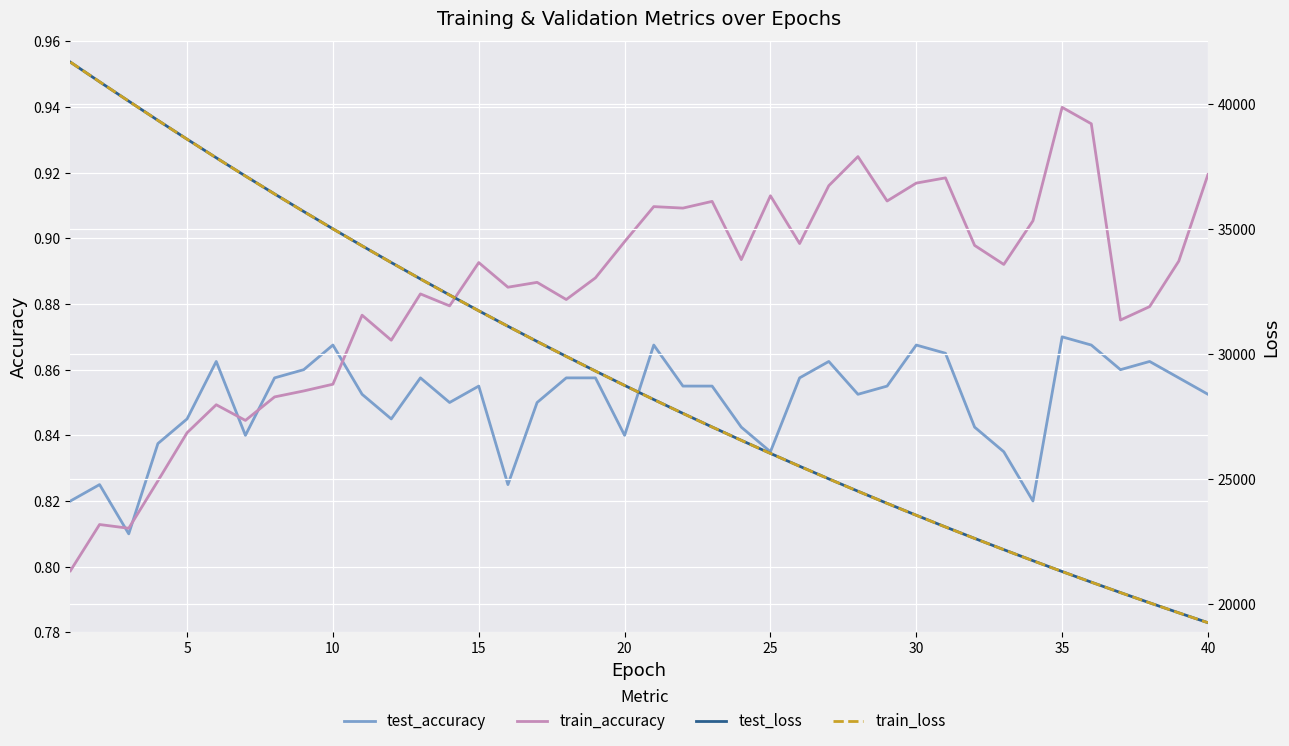

At 35, list the series in order from smallest to largest.

train_accuracy, test_accuracy, train_loss, test_loss